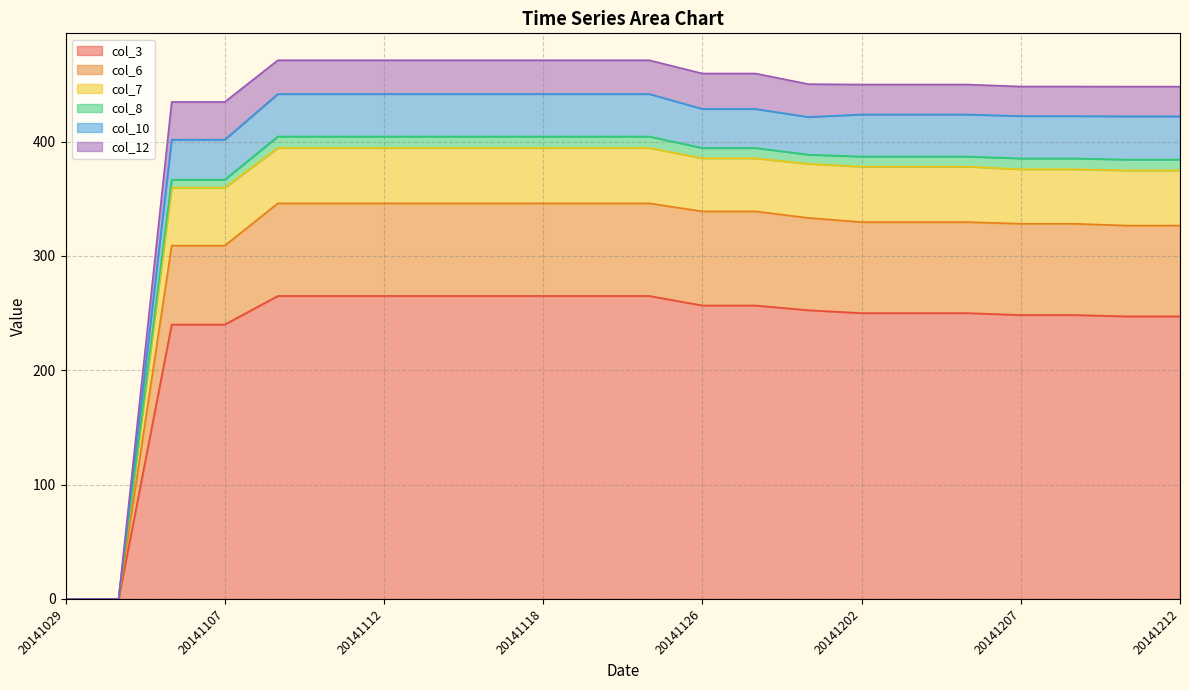

Which has a higher value, 20141114 or 20141105?

20141114